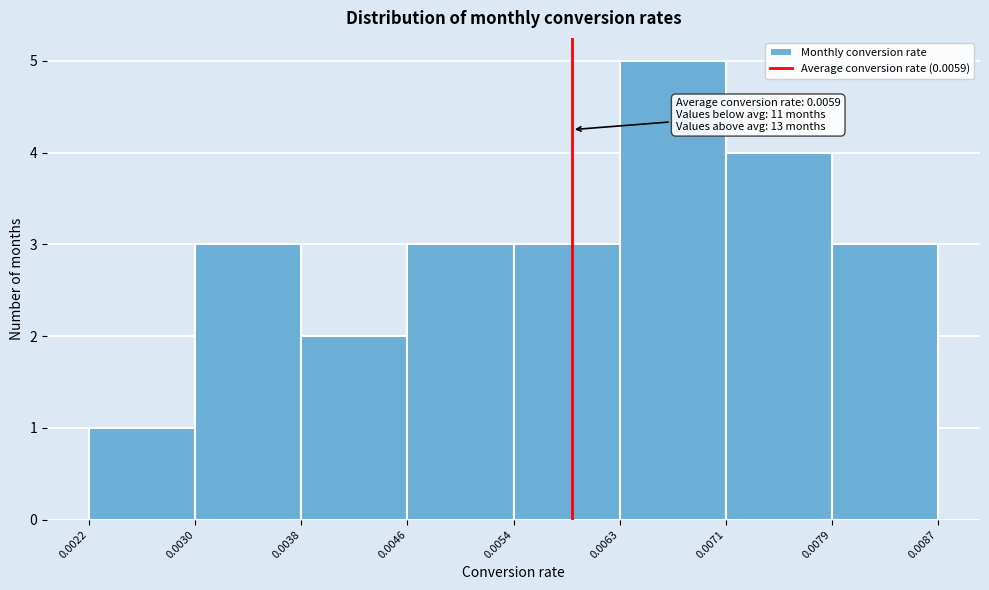

Over which range of the x-axis is the bar tallest?

0.0063 to 0.0071